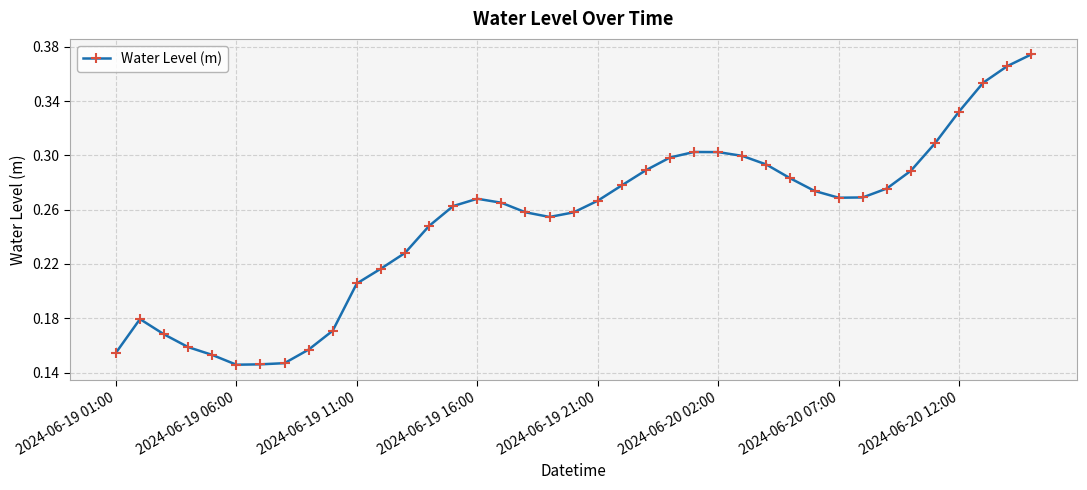

What is the sum of all values?

9.8